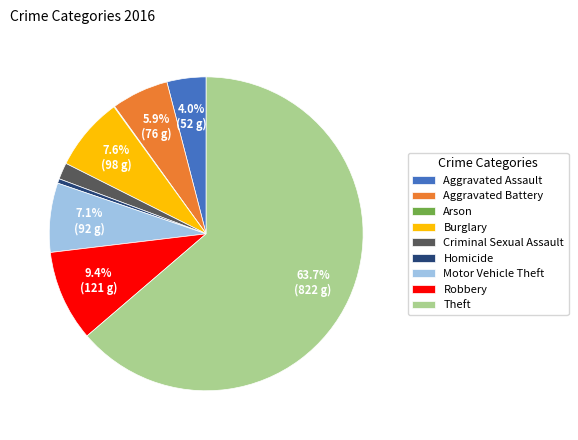

Is the sum of Theft and Homicide greater than half?

Yes